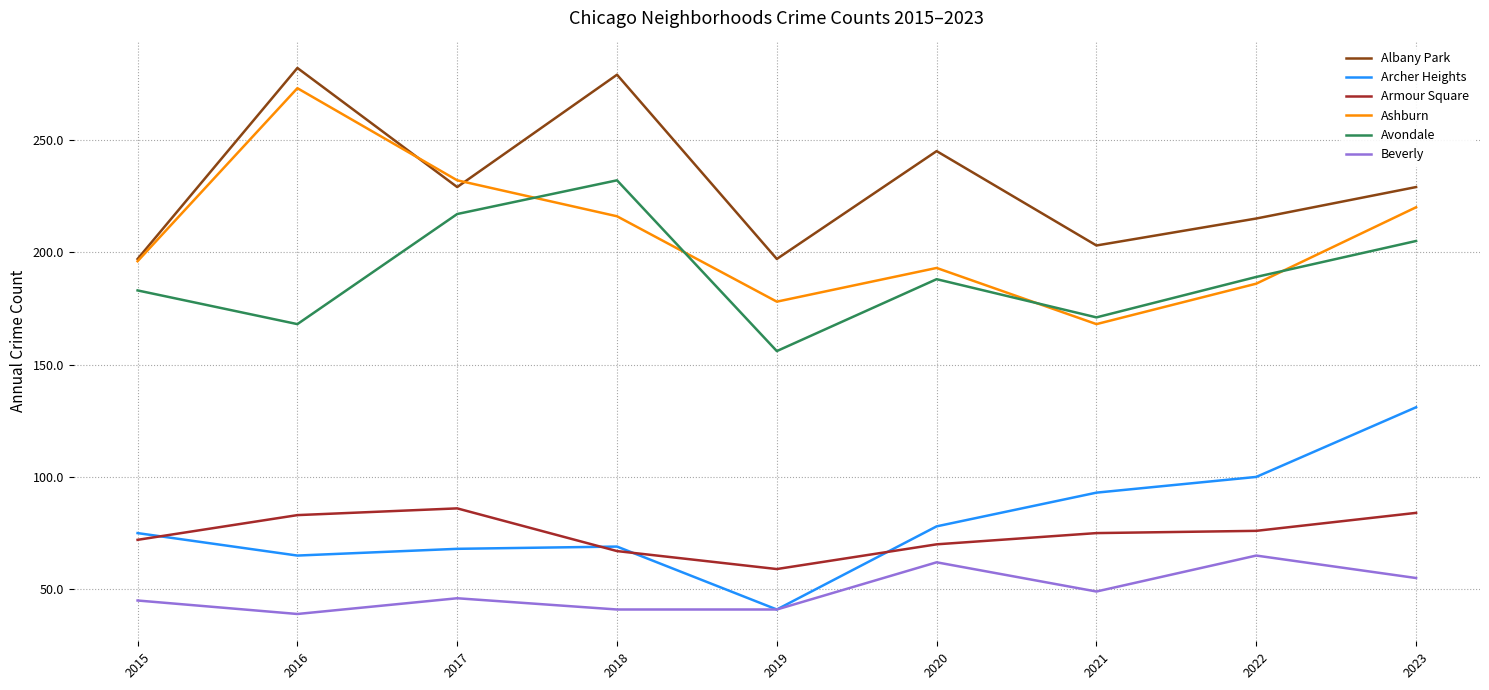

Which series has the widest spread of values?

Ashburn